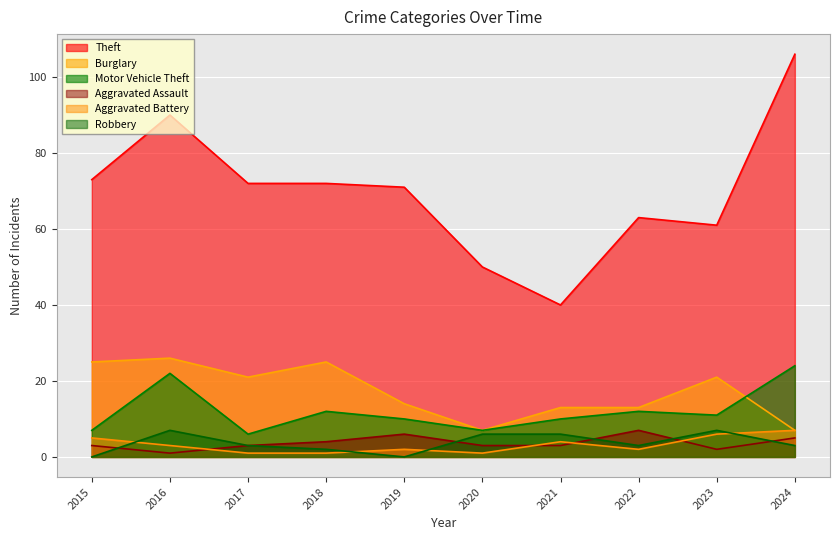

What is the sum of the Robbery values at 2016 and 2024?

10